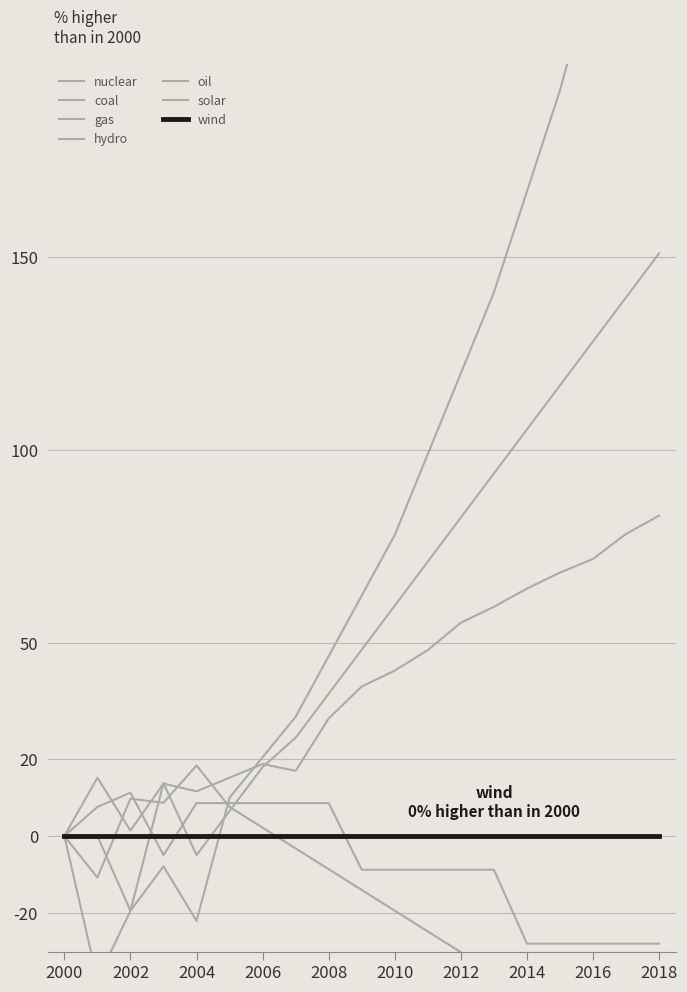

Where does the oil series first go above -13?

2000